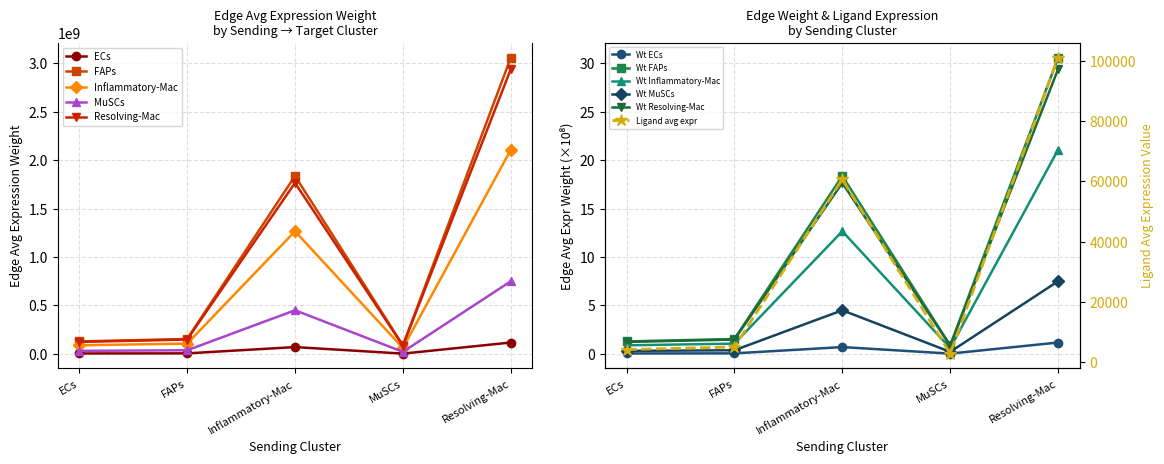

Reading left to right, what are all the values shown in this chart?

Edge average expression weight (ECs target): 4968933.3	5948378.0	70761623.8	3391522.2	117796785.1
Edge average expression weight (FAPs target): 128982885.2	154407175.4	1836820482.3	88036665.0	3057752721.4
Edge average expression weight (Inflammatory-Mac target): 88910940.3	106436502.4	1266163616.2	60685746.5	2107780961.9
Edge average expression weight (MuSCs target): 31642930.0	37880184.1	450620885.5	21597733.9	750148015.1
Edge average expression weight (Resolving-Mac target): 123971396.2	148407853.4	1765452830.0	84616096.6	2938947081.3